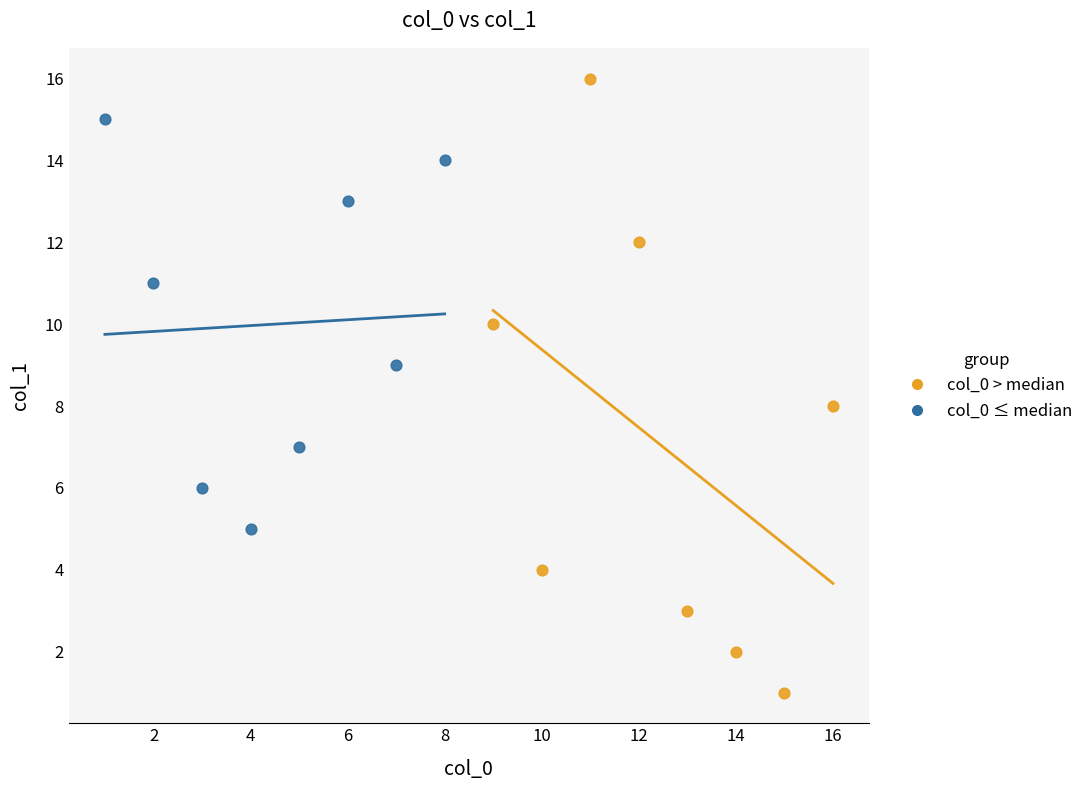

Which series reaches the minimum Y coordinate?

col_0 > median